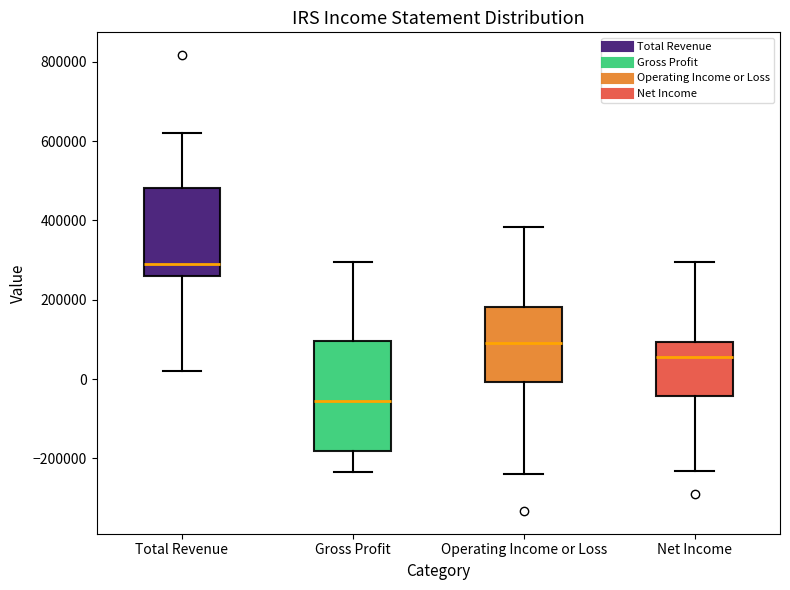

Reading left to right, transcribe this box plot: for each box, give where its median line is, the range the box spans, and where its two whiskers end, as read against the y-axis. The values are not printed on the chart, so give them approximately, as read against the axis.

Total Revenue: median 300000, box 260000 to 480000, whiskers 20000 to 620000
Gross Profit: median -60000, box -180000 to 100000, whiskers -240000 to 300000
Operating Income or Loss: median 100000, box 0 to 180000, whiskers -240000 to 380000
Net Income: median 60000, box -40000 to 100000, whiskers -240000 to 300000